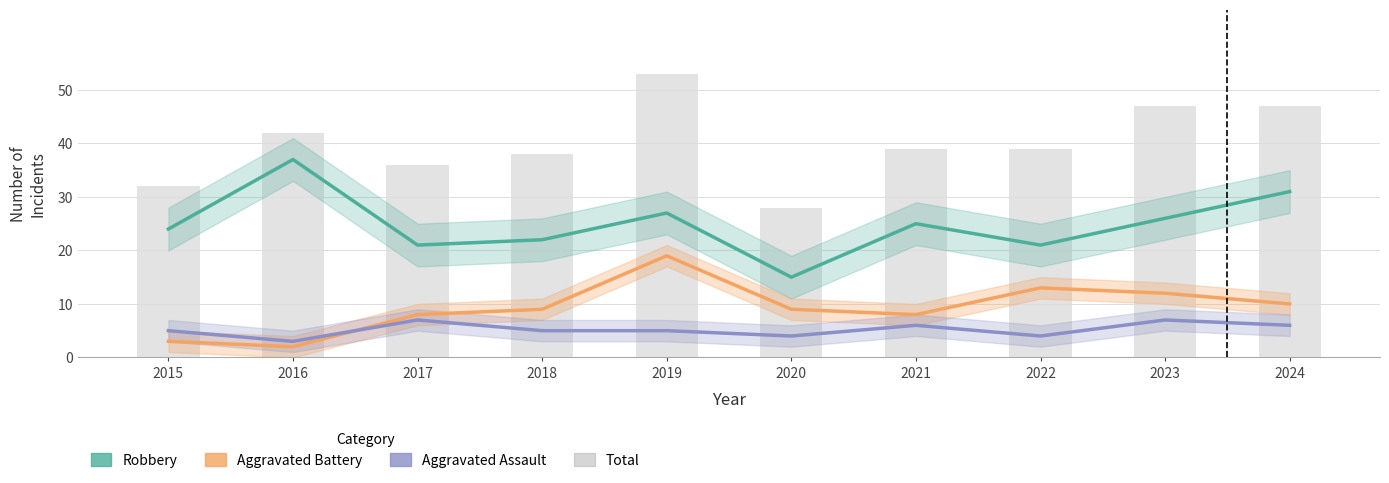

What is the difference between the Aggravated Battery values at 2017 and 2015?

5